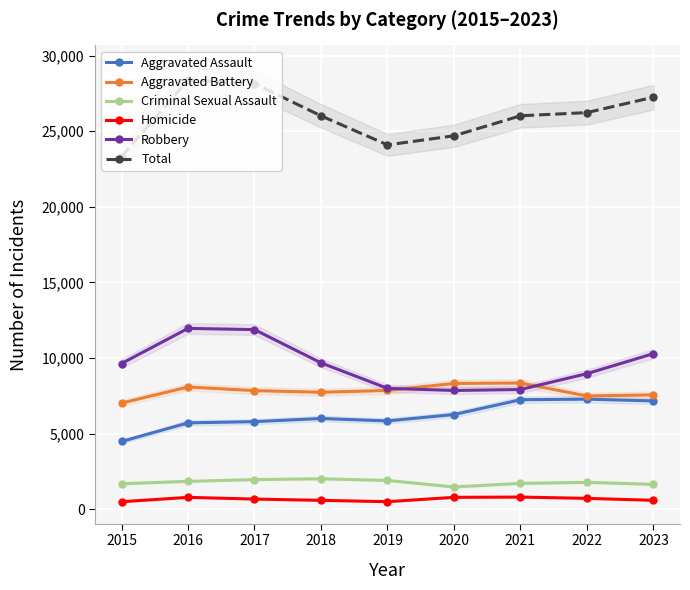

Rank the series at 2019 from highest to lowest value.

Total, Robbery, Aggravated Battery, Aggravated Assault, Criminal Sexual Assault, Homicide